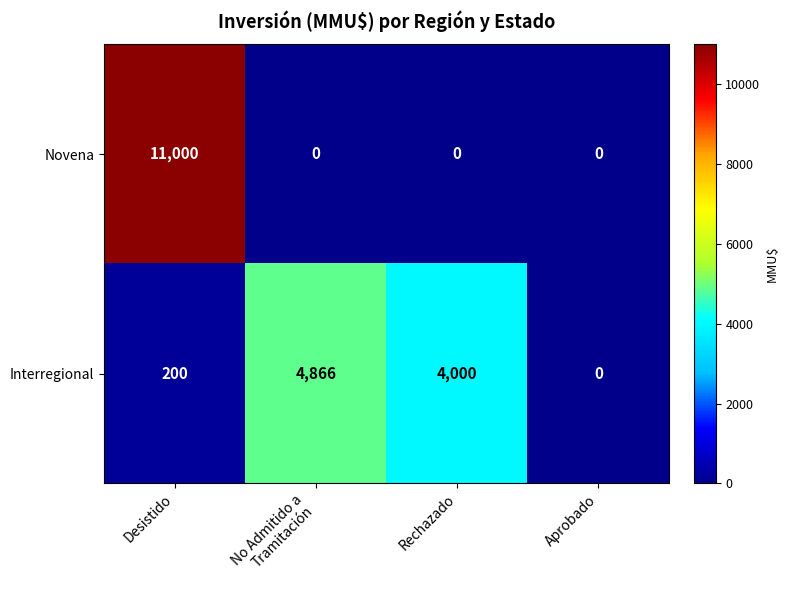

Reading right to left, transcribe all the data shown in this chart.

Novena: 0	0	0	11000
Interregional: 0	4000	4866	200